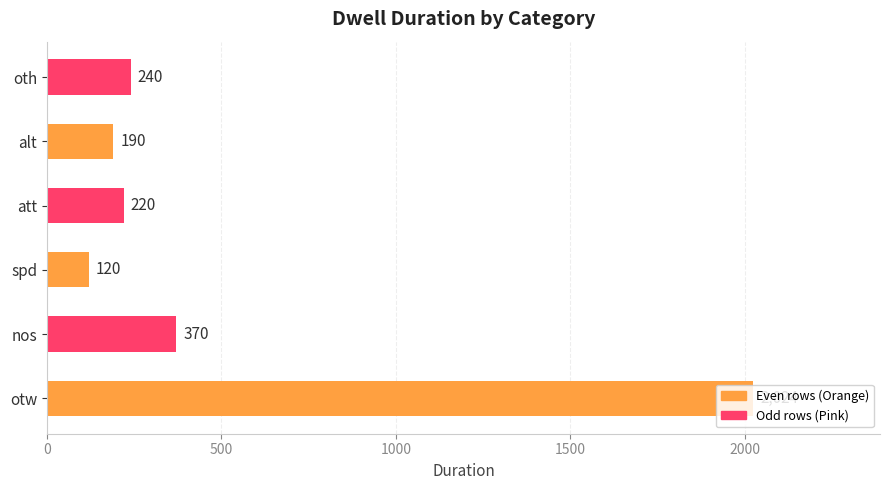

Approximately how many times larger is the value at att compared to spd?

1.8